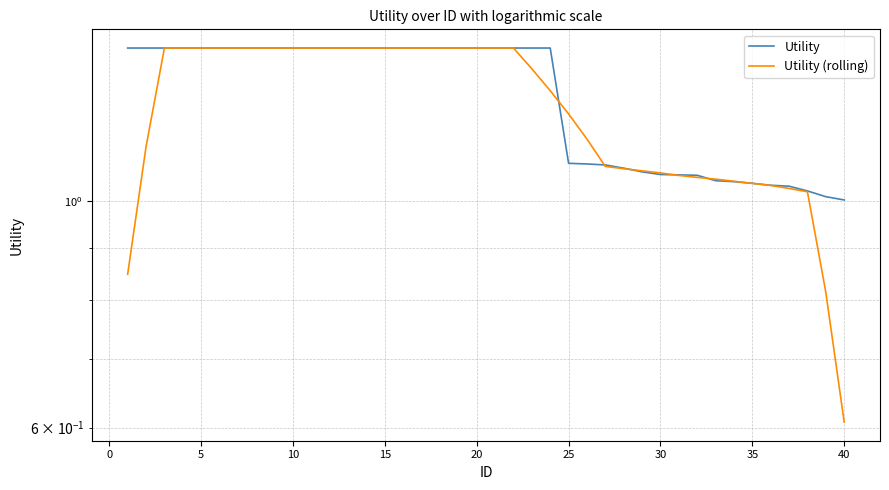

How many times do Utility and Utility (rolling) cross each other?

6